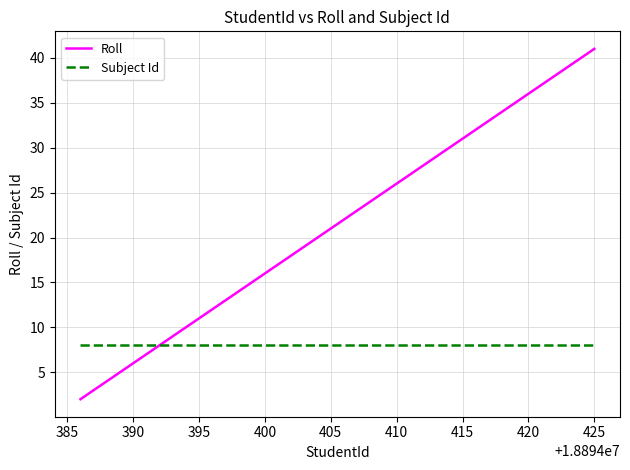

Reading left to right, transcribe all the data shown in this chart.

Roll: 2	3	4	5	6	7	8	9	10	11	12	13	14	15	16	17	18	19	20	21	22	23	24	25	26	27	28	29	30	31	32	33	34	35	36	37	38	39	40	41
Subject Id: 8	8	8	8	8	8	8	8	8	8	8	8	8	8	8	8	8	8	8	8	8	8	8	8	8	8	8	8	8	8	8	8	8	8	8	8	8	8	8	8